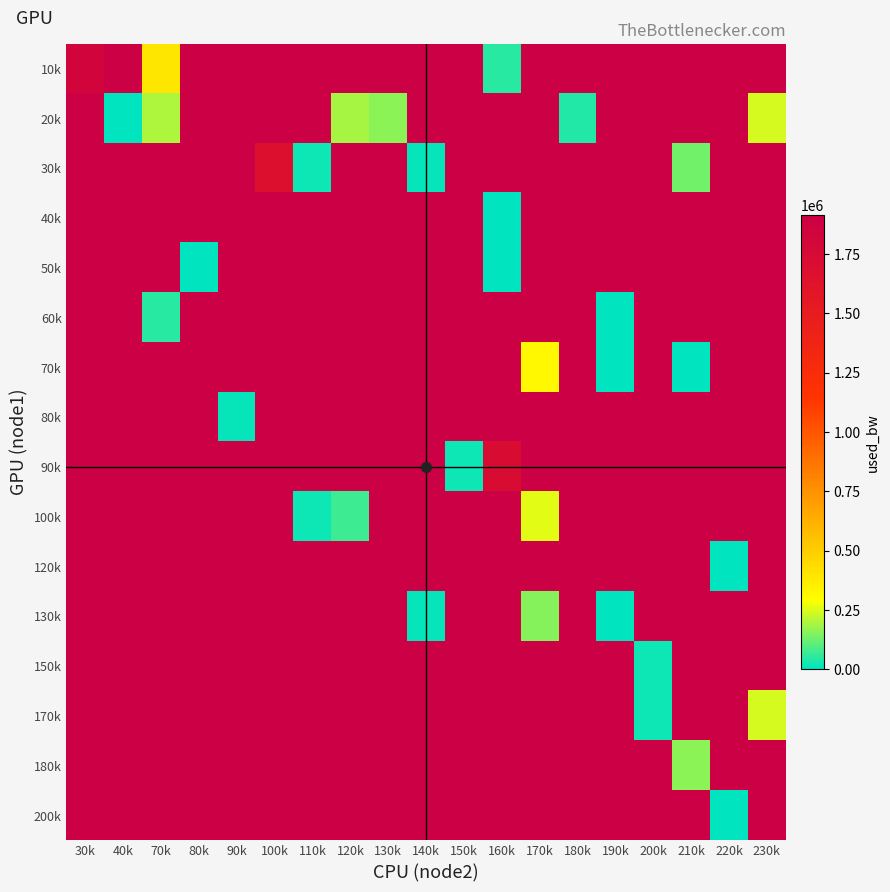

What is the maximum value shown in the chart?

1914453.8